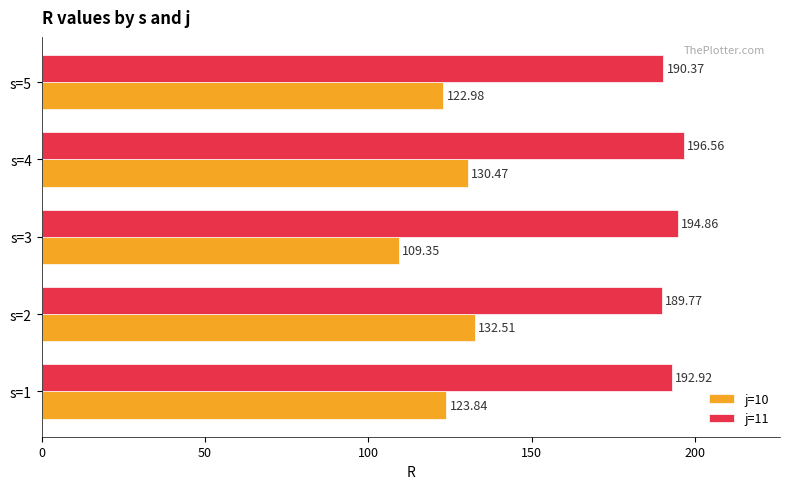

What is the average value of the j=11 series?

192.9